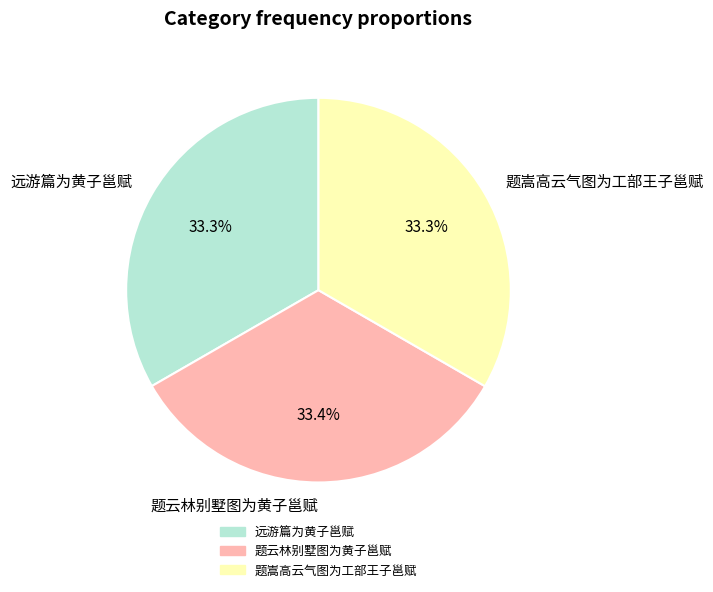

What portion of the pie excludes 远游篇为黄子邕赋?

66.7%